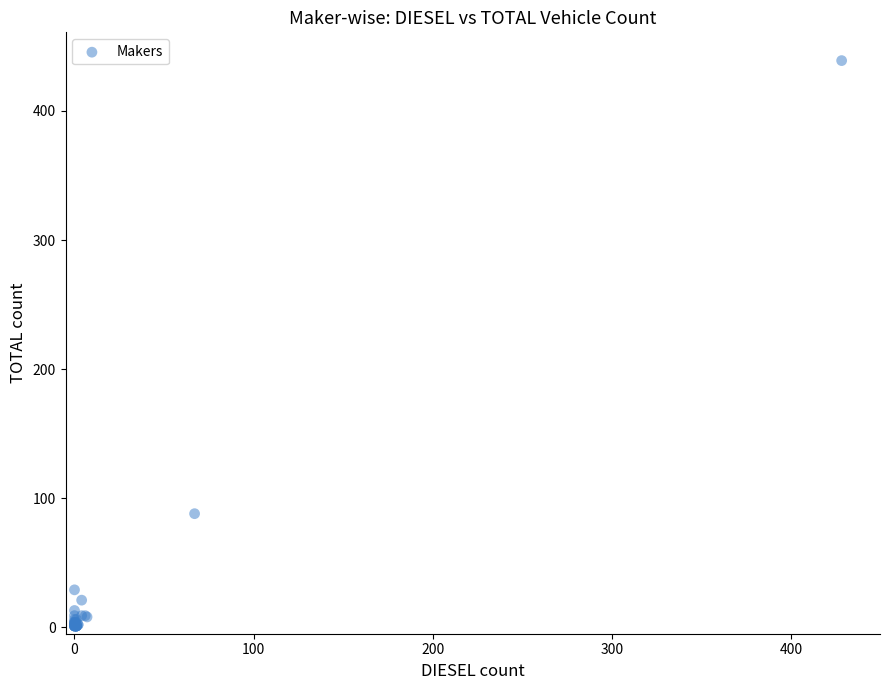

What Y value in the scatter plot is closest to 220?

88